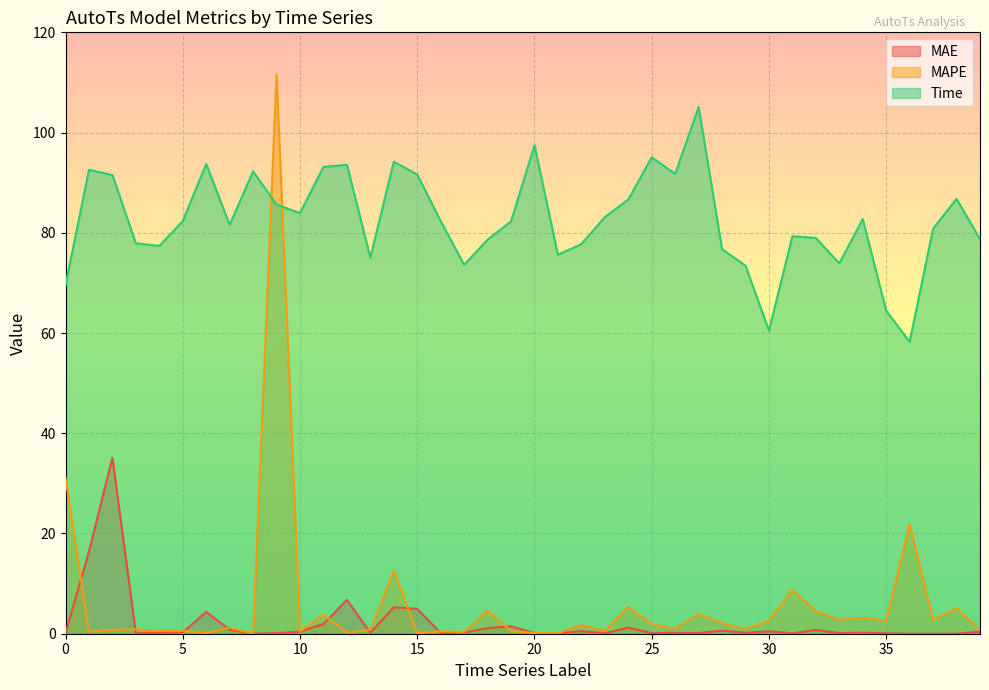

What is the value of the MAPE point at the 6th from the left?

0.6